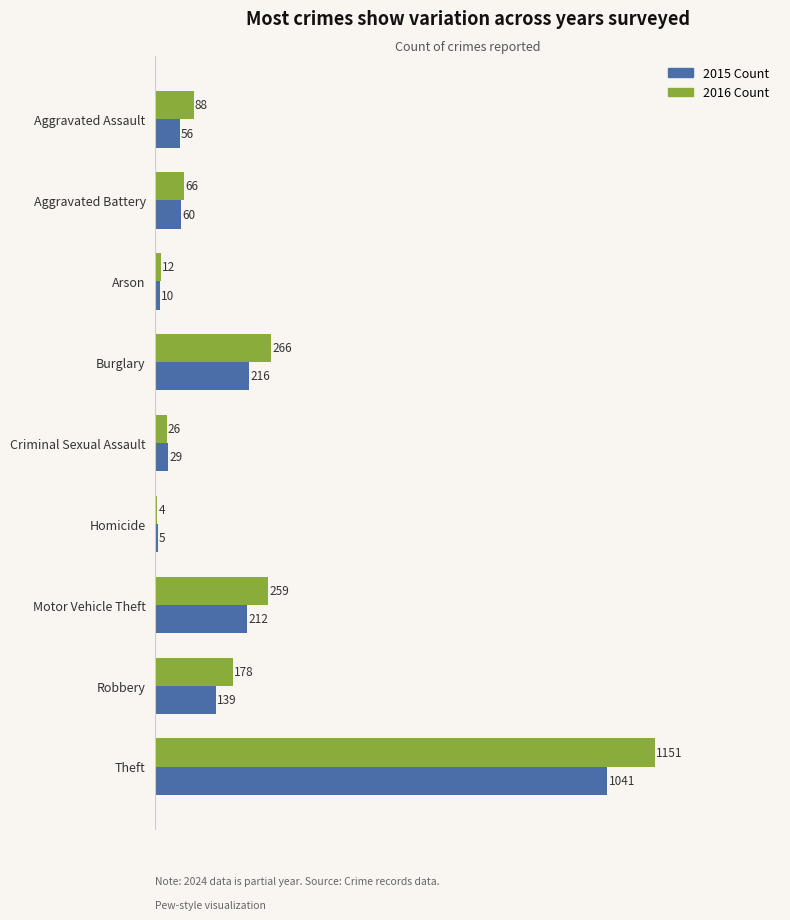

What is the total value across all series at Criminal Sexual Assault?

55